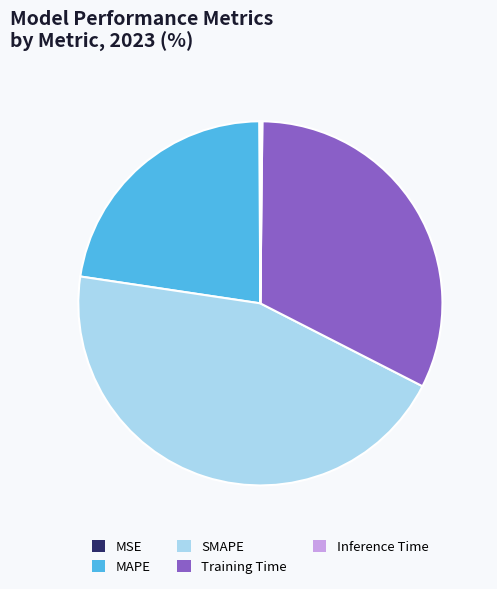

Between MAPE and Training Time, which is larger?

Training Time